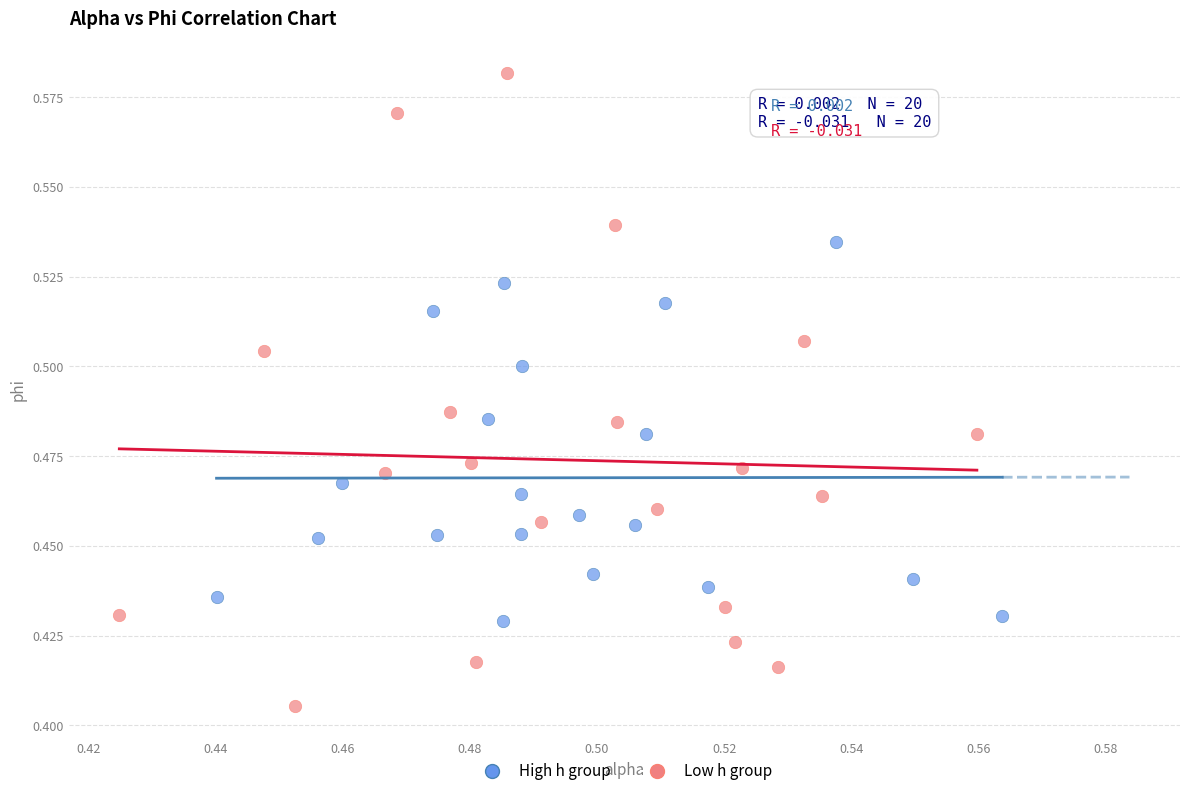

Which series contains the lowest Y value?

Low h group